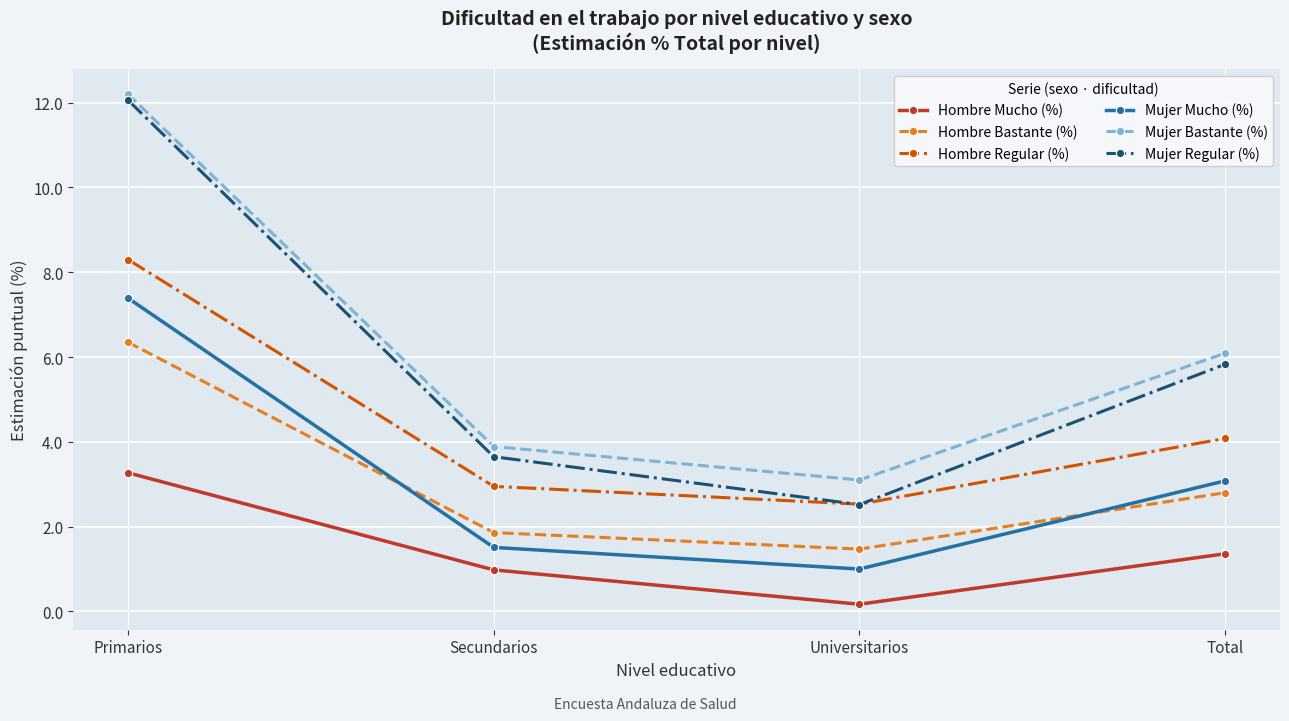

At which category does the chart reach its minimum across all series?

Universitarios